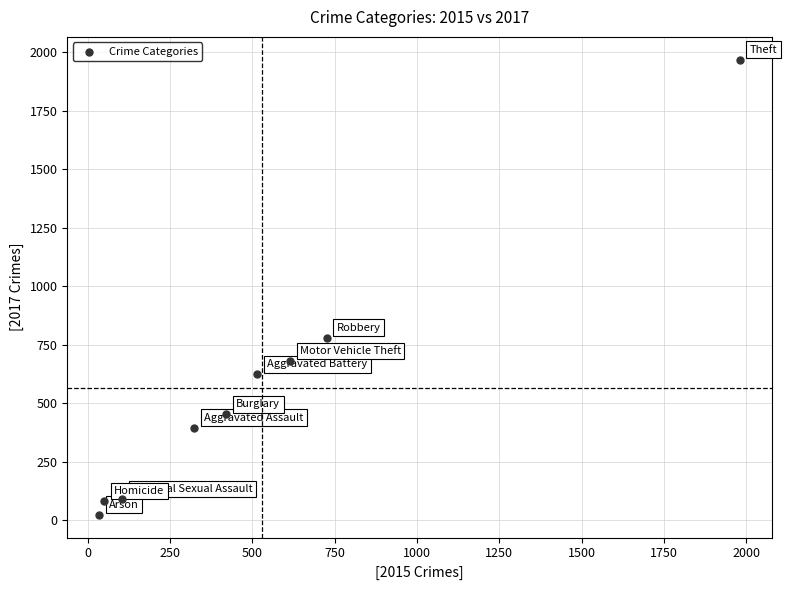

What Y value in the scatter plot is closest to 995?

780